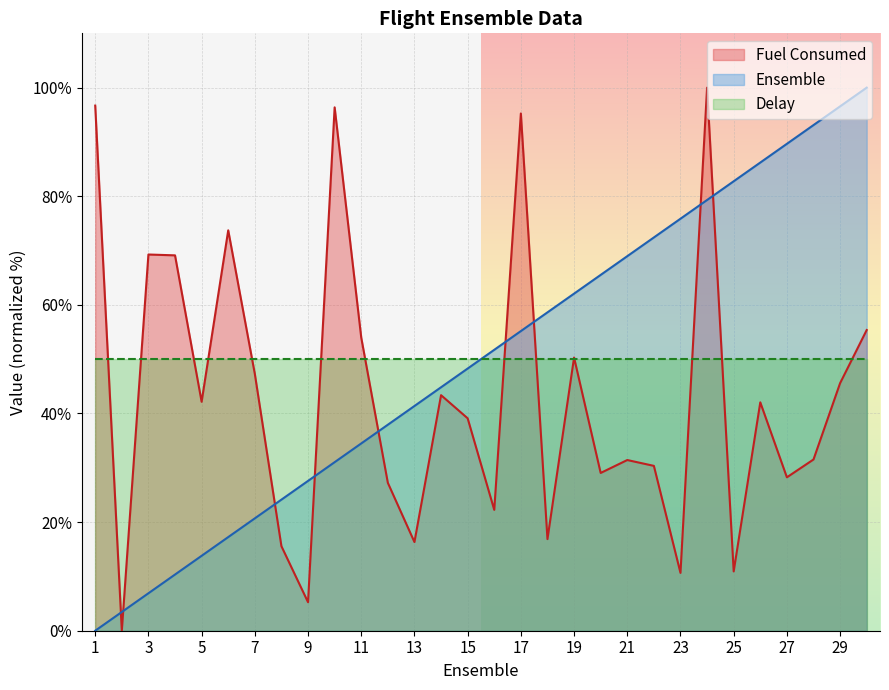

Which series has the largest total across all categories?

Ensemble